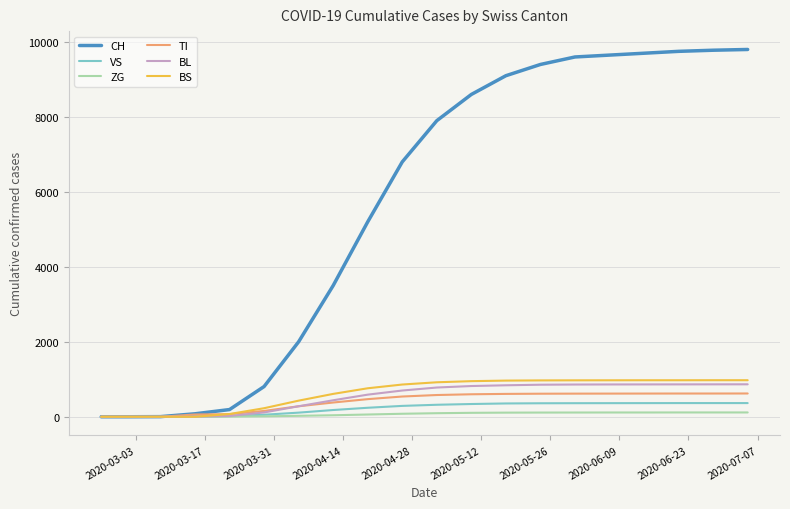

What is the maximum value for CH?

9800